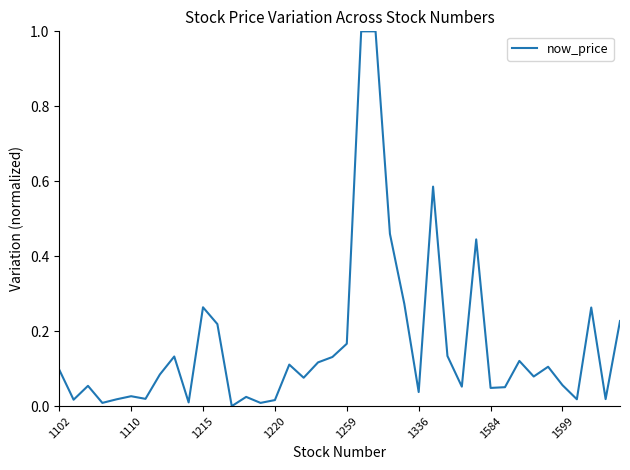

What is the difference between the maximum and minimum values?

1.0